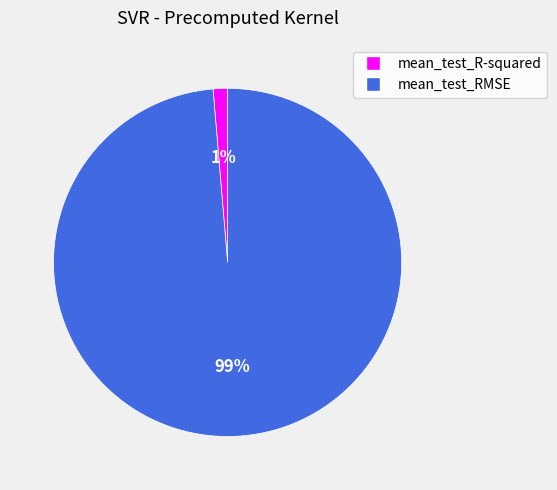

To the nearest percent, what is the combined percentage of mean_test_R-squared and mean_test_RMSE?

100%